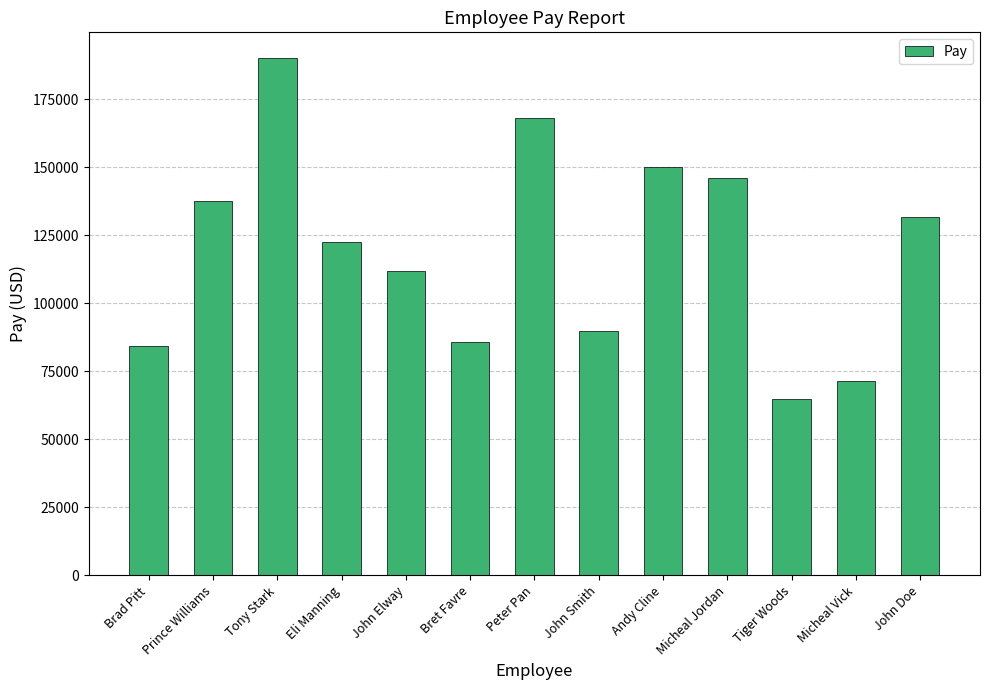

What is the label of the 4th bar from the left?

Eli Manning